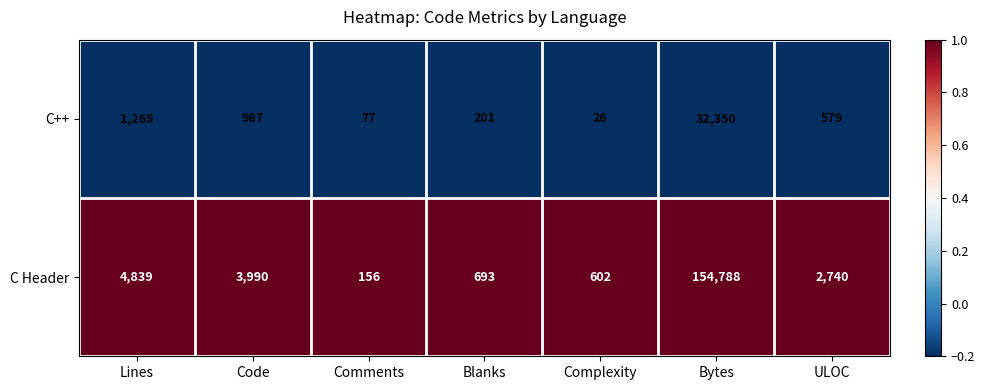

Reading right to left, list all the values displayed in this chart.

C++: 579	32350	26	201	77	987	1265
C Header: 2740	154788	602	693	156	3990	4839